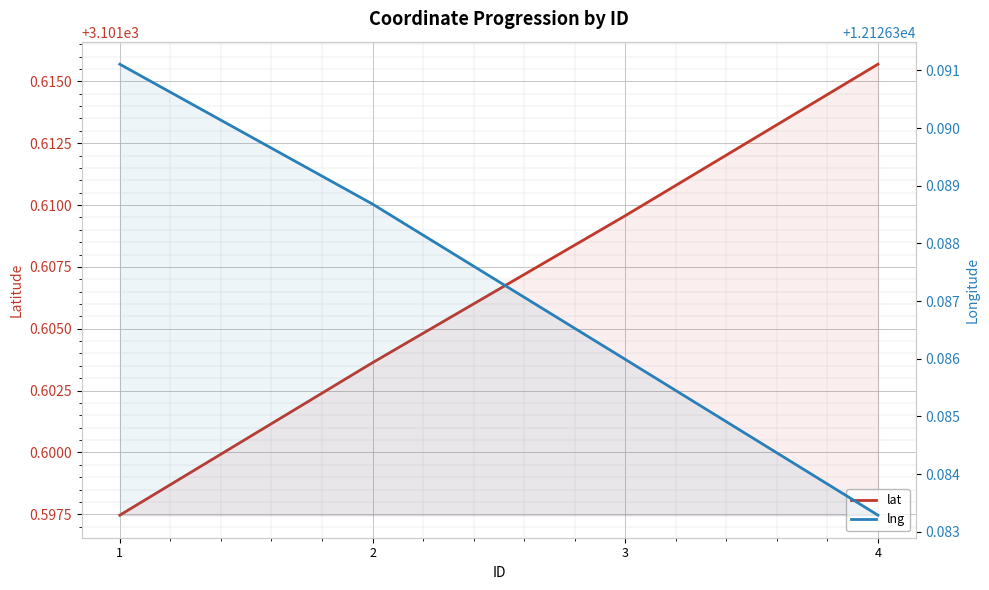

True or false: lat and lng cross at least once.

False